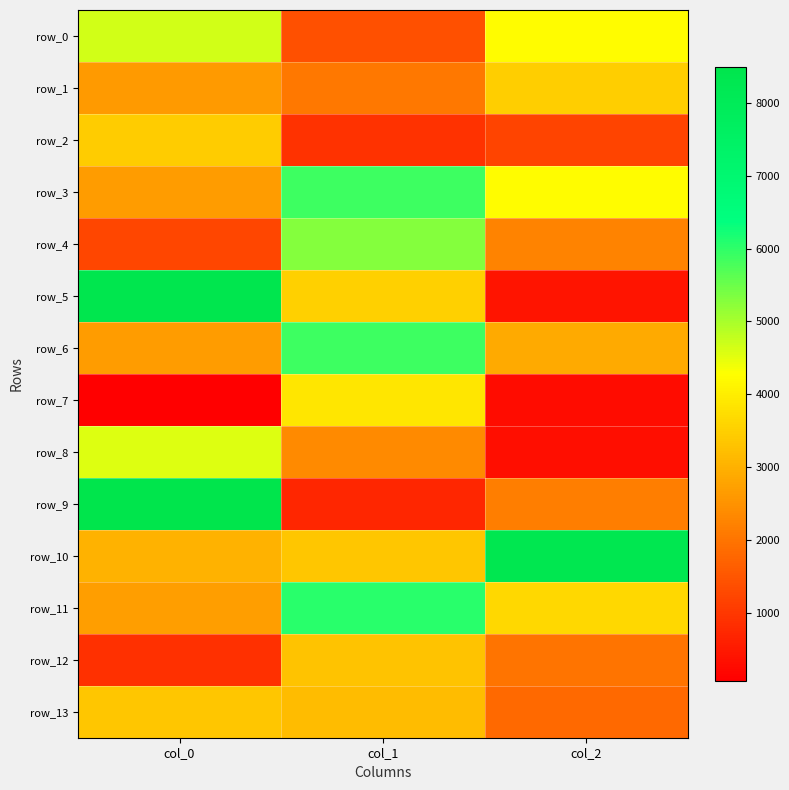

What is the difference between the row_1 values at col_0 and col_2?

855.3